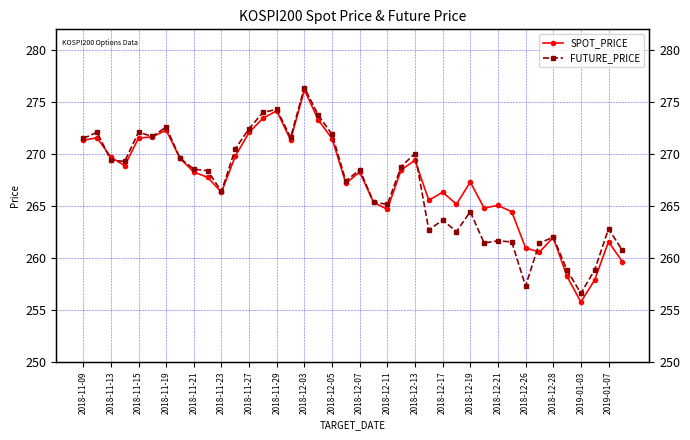

How many interior local peaks does the FUTURE_PRICE series have?

12